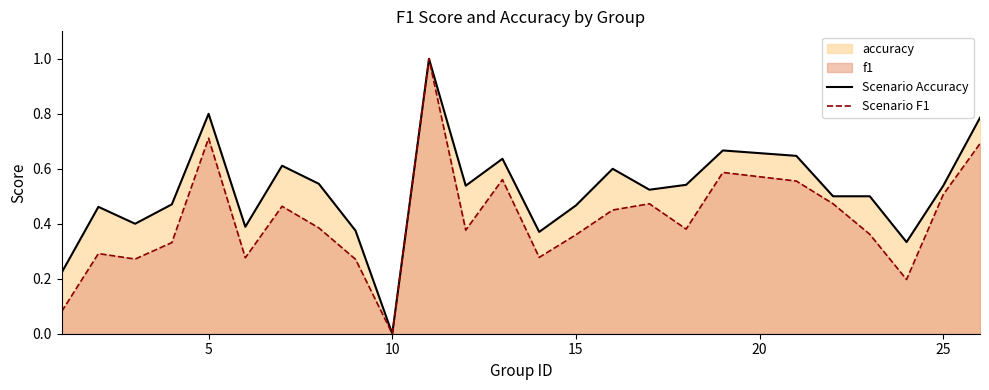

Which series has the largest total across all categories?

Scenario Accuracy